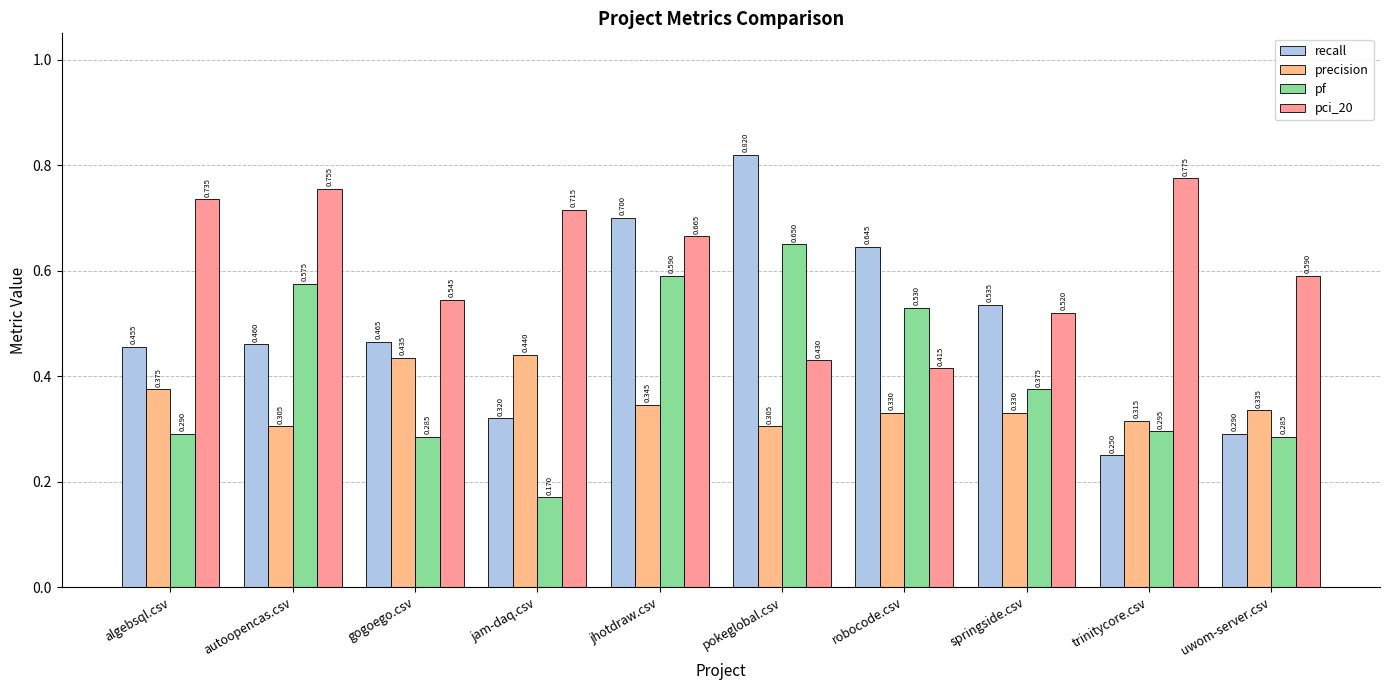

What is the difference between the pci_20 values at autoopencas.csv and jhotdraw.csv?

0.1